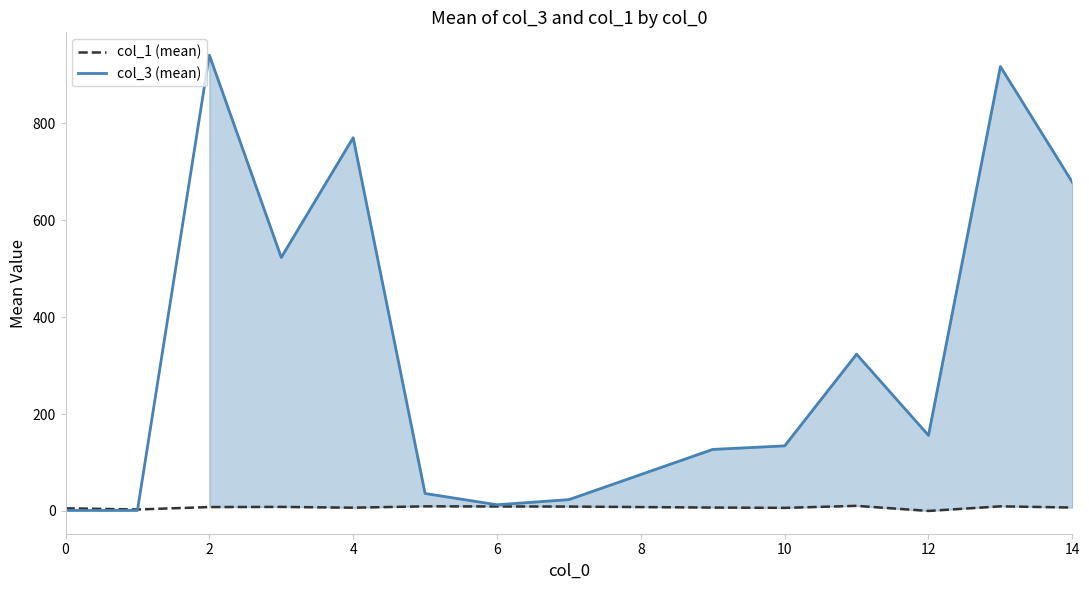

Count the number of data series in this chart.

2